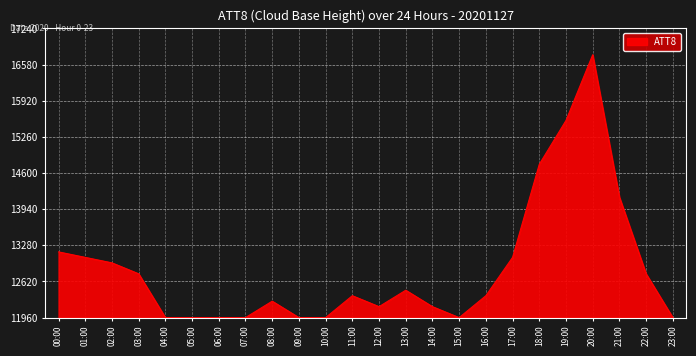

Does the chart display data point markers on the line(s)?

No